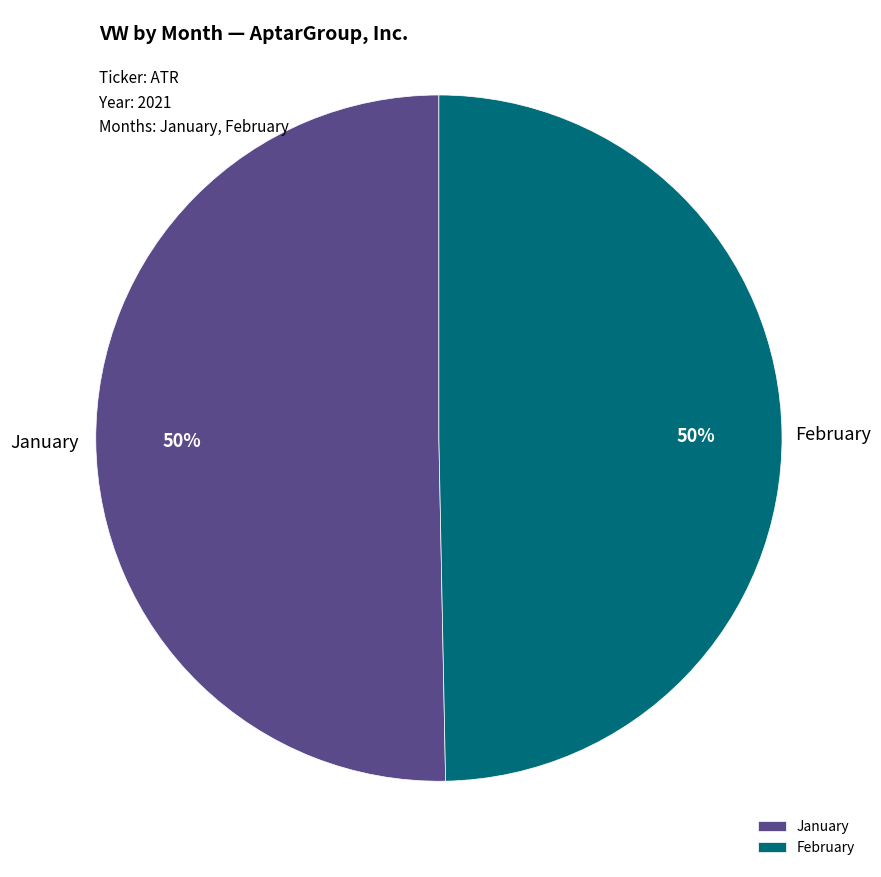

What percentage is the January slice, to the nearest percent?

50%